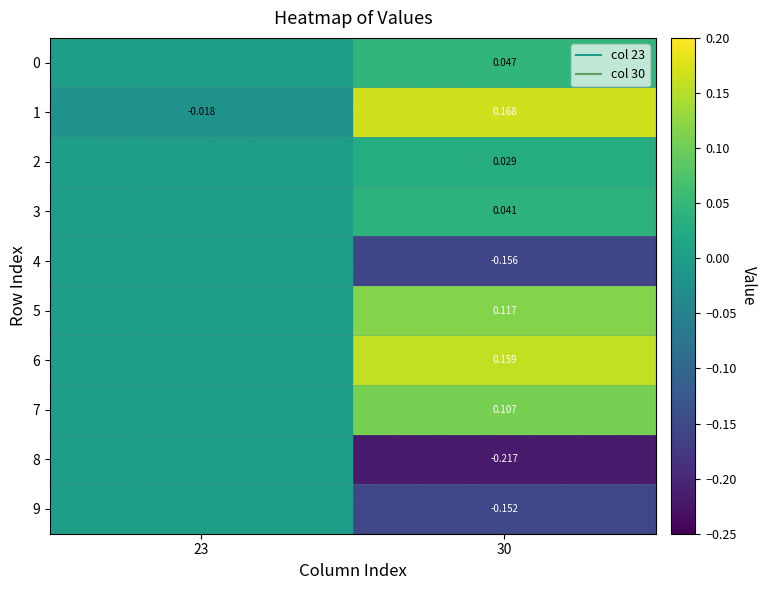

At which label is 4 closest to 0?

23